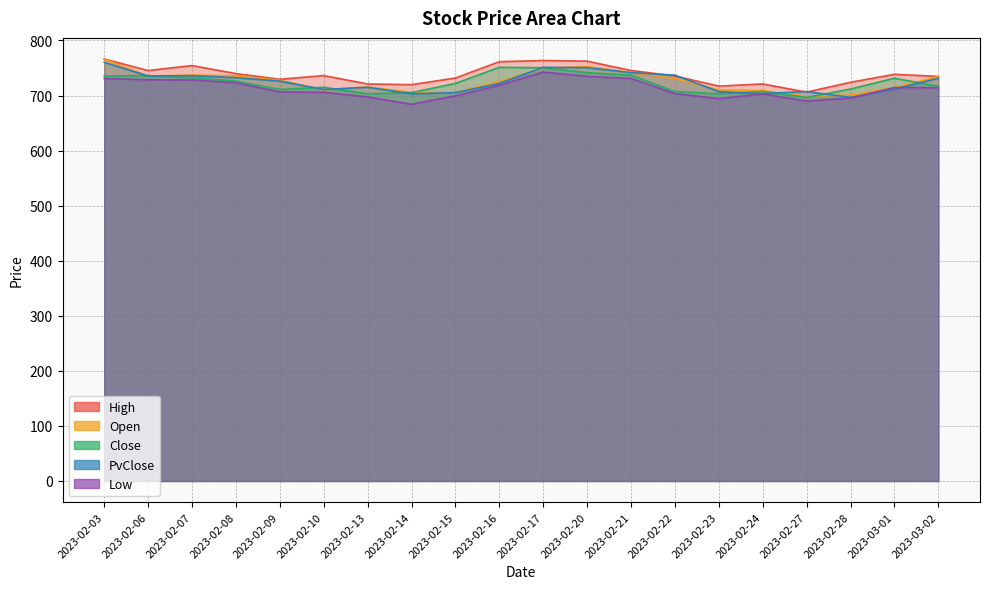

True or false: High and Open cross at least once.

False